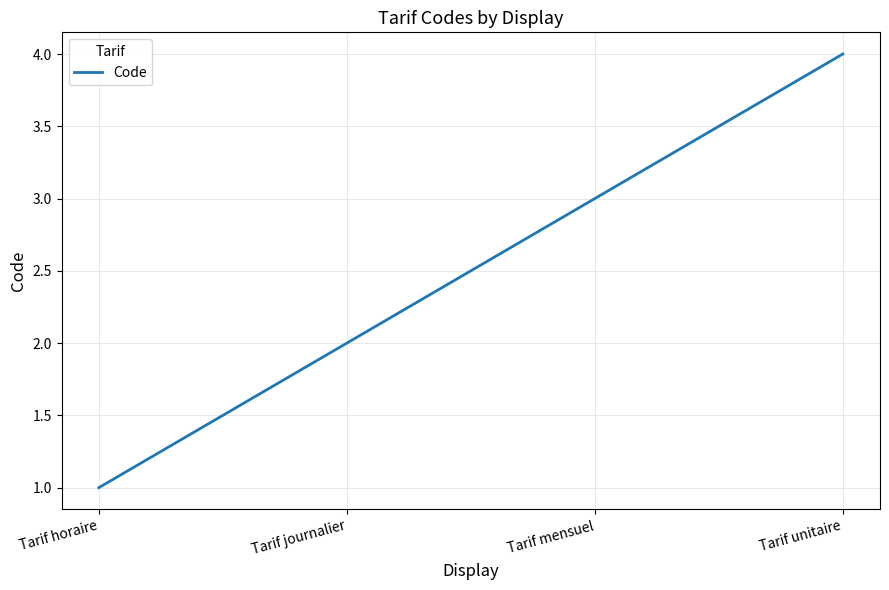

True or false: the data shows 2 at Tarif journalier.

True